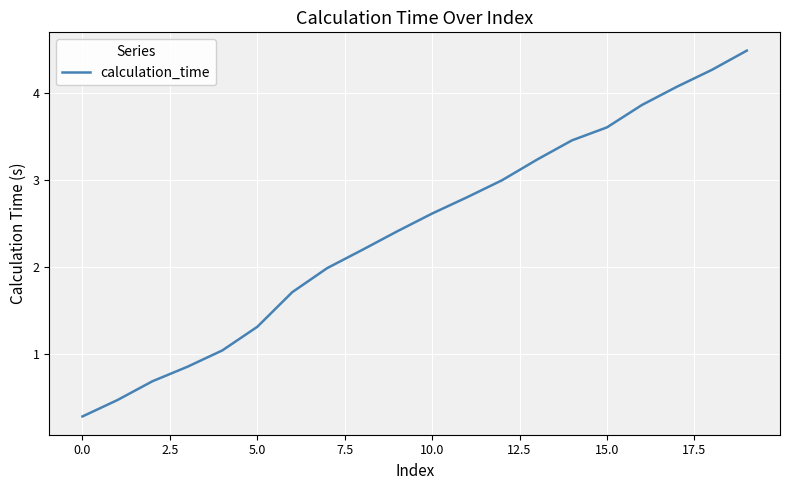

What is the difference between the maximum and minimum values?

4.2